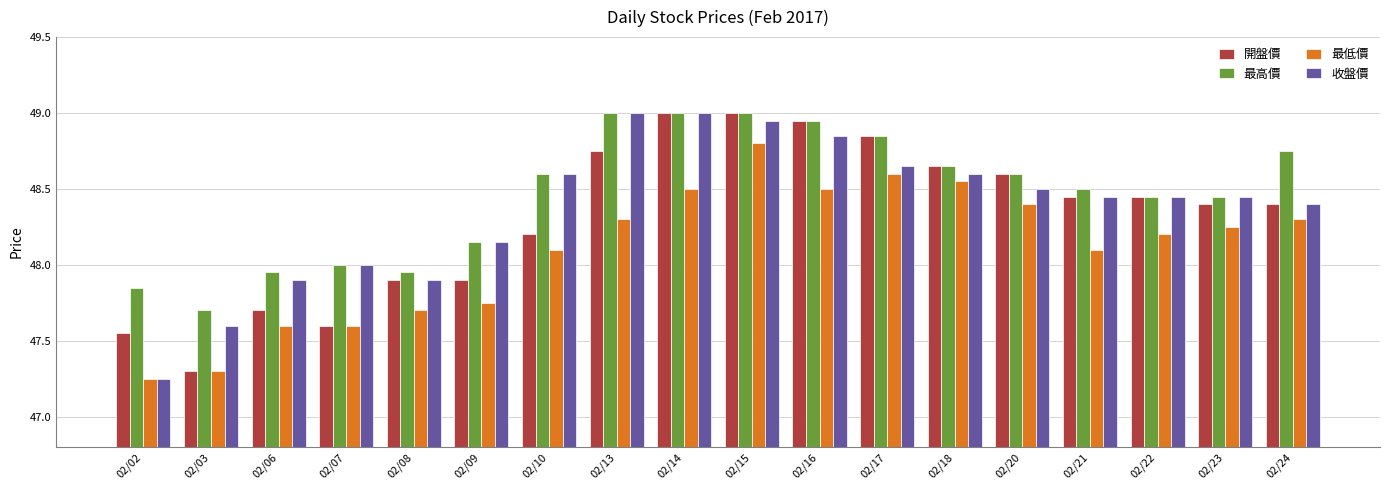

At which label does 收盤價 reach its minimum?

02/02